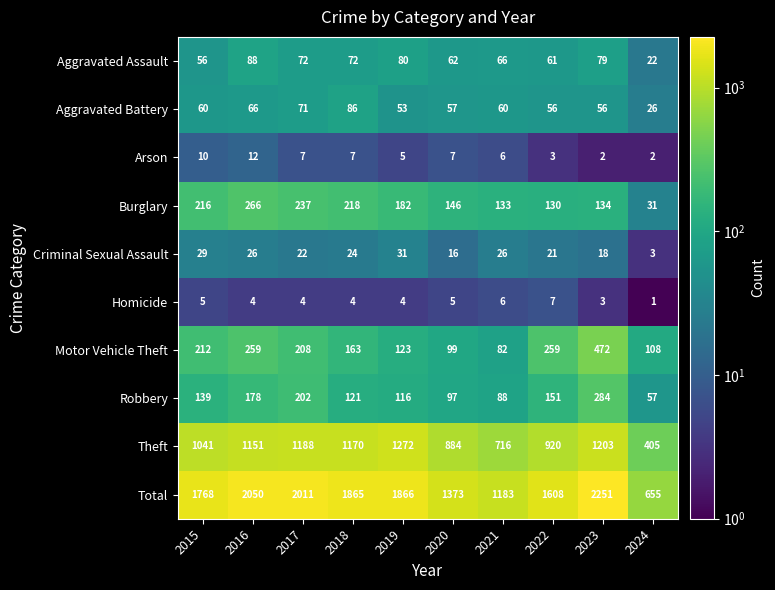

What is the difference between the maximum and second lowest values in the Robbery series?

196